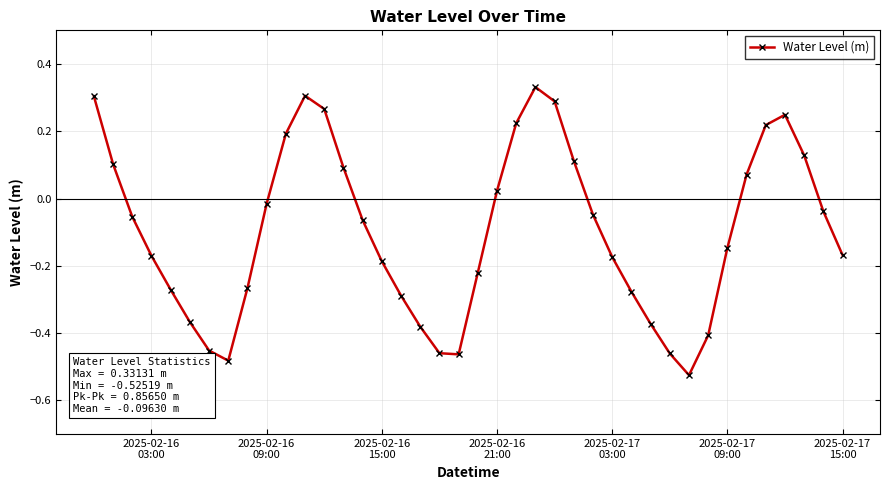

What is the difference between the second highest and second lowest values?

0.8